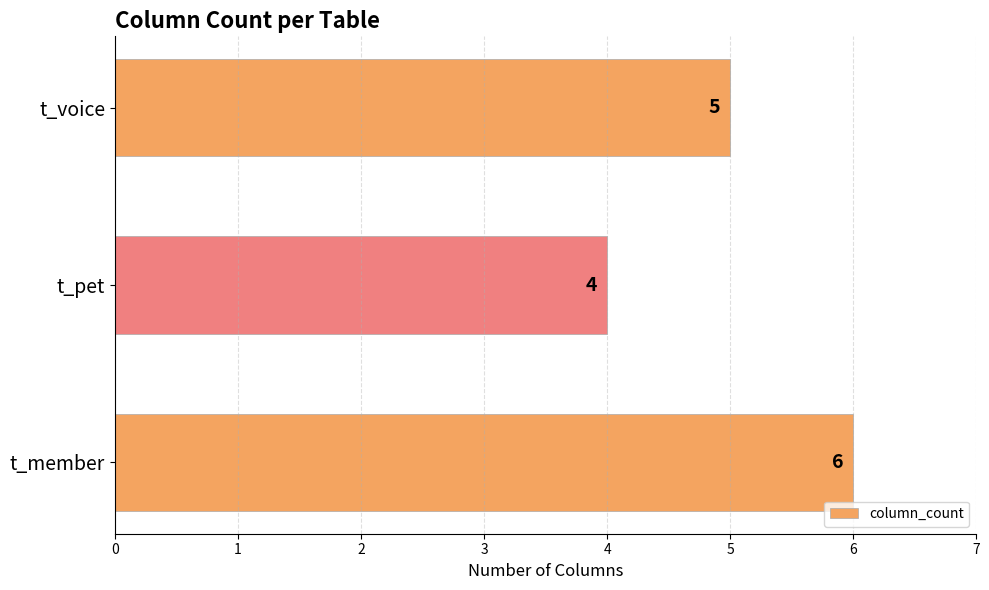

List the labels in order of value, smallest first.

t_pet, t_voice, t_member